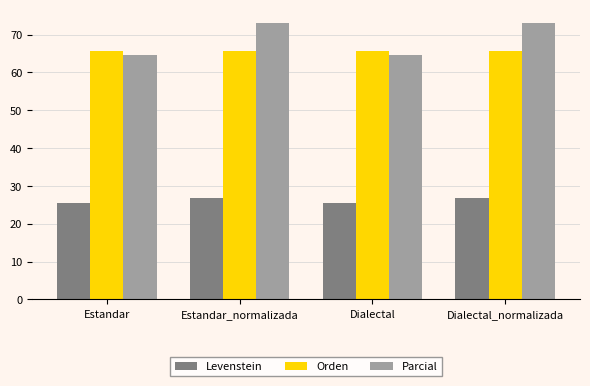

Reading left to right, transcribe all the data shown in this chart.

Levenstein: 25.6	26.8	25.6	26.8
Orden: 65.7	65.7	65.7	65.7
Parcial: 64.5	73.1	64.5	73.1